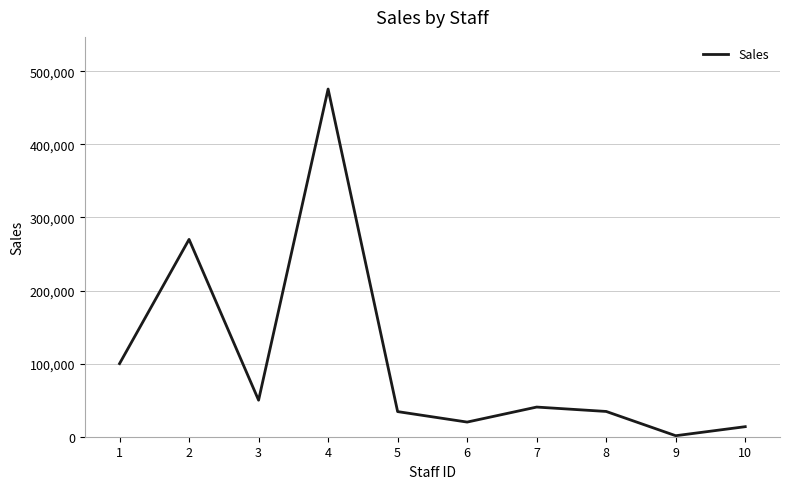

What is the difference between the values at 3 and 8?

15428